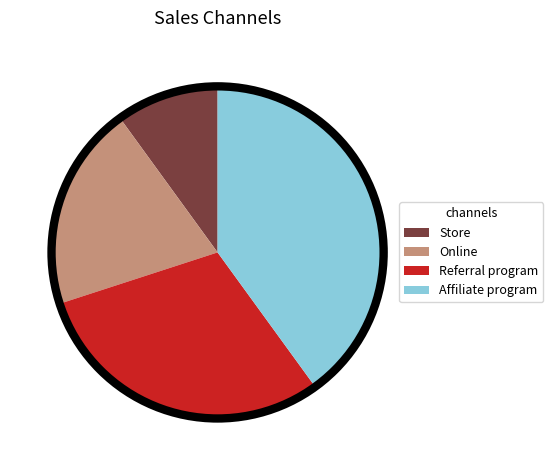

Is Online the majority of the pie?

No